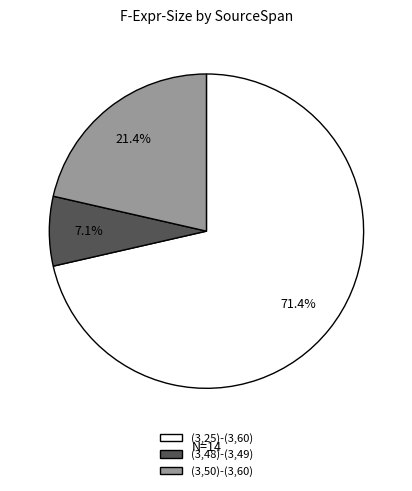

True or false: (3,50)-(3,60) accounts for 21% of the total.

True